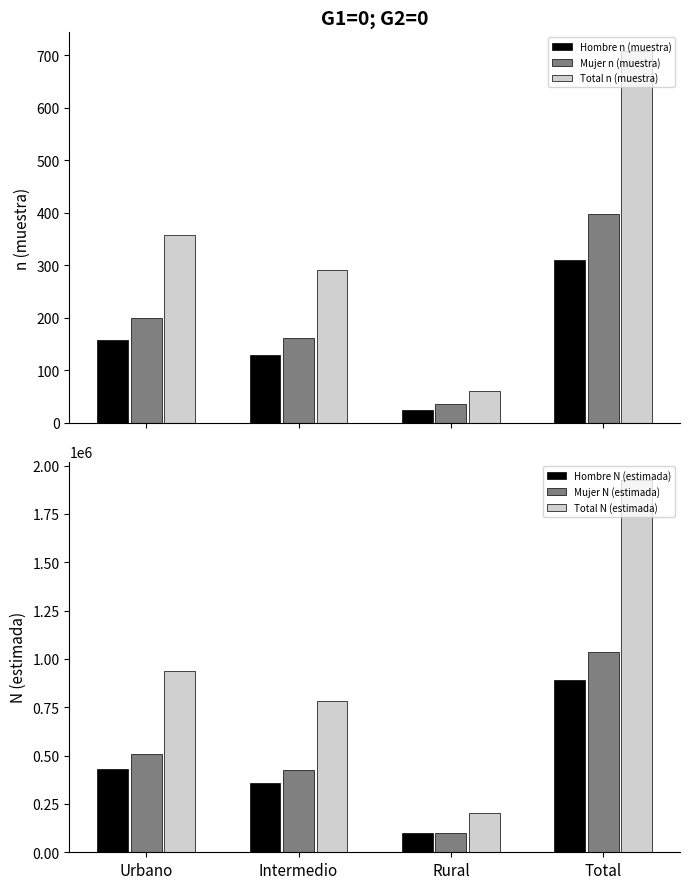

What is the label of the 3rd bar from the left?

Rural